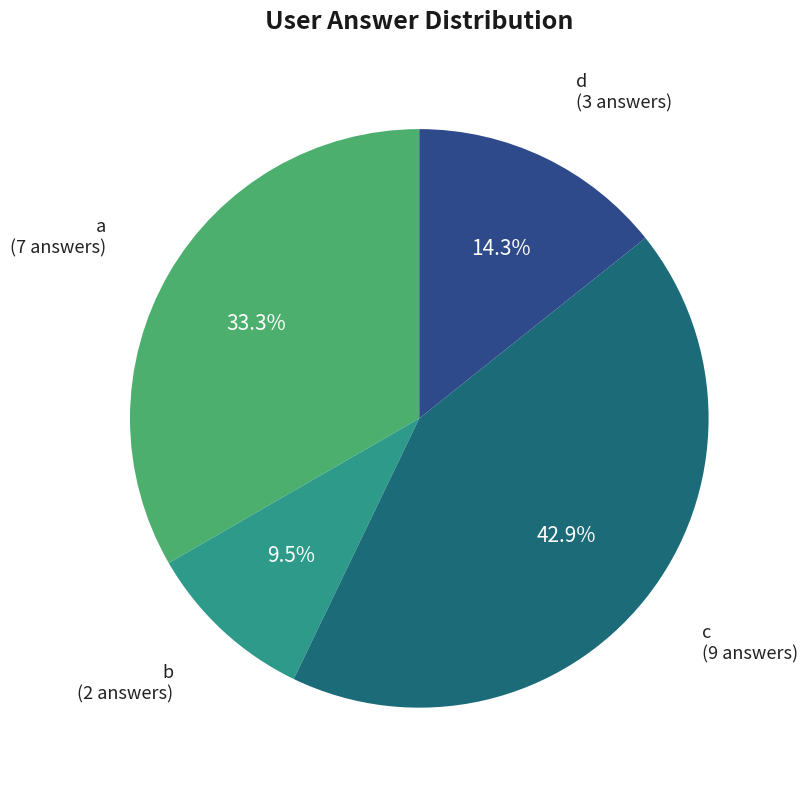

What is the largest slice in the pie chart?

c